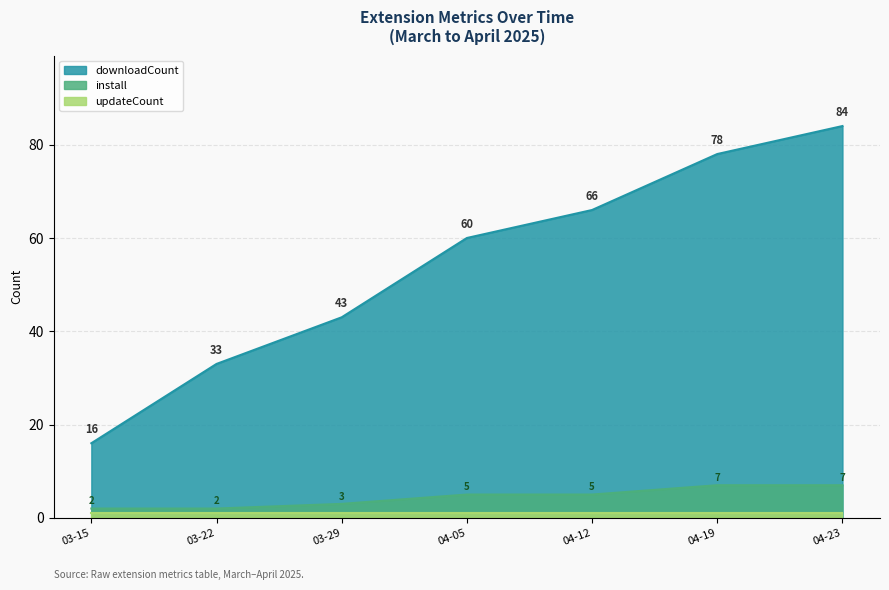

What is the label of the 6th point from the right?

03-22